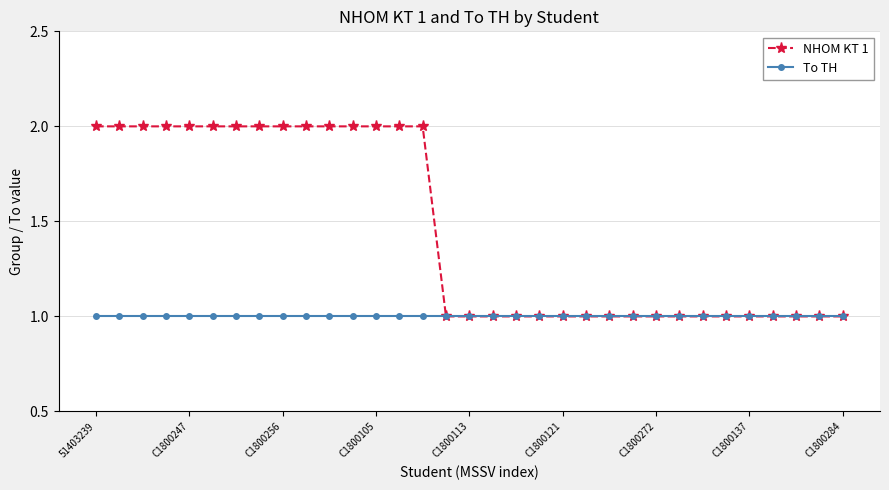

Which series has the largest total across all categories?

NHOM KT 1